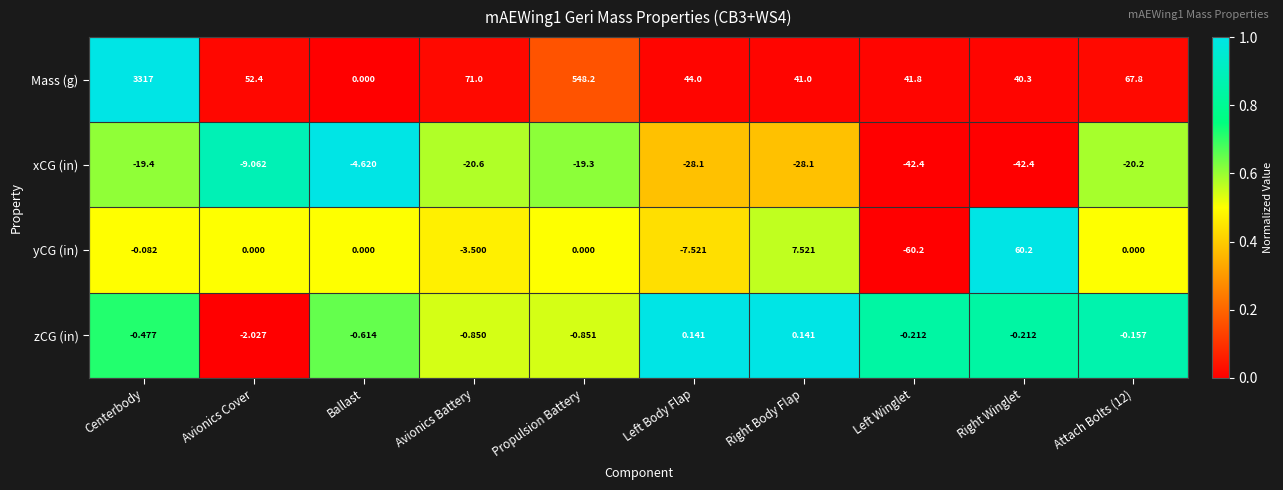

At which category does the chart reach its minimum across all series?

Left Winglet